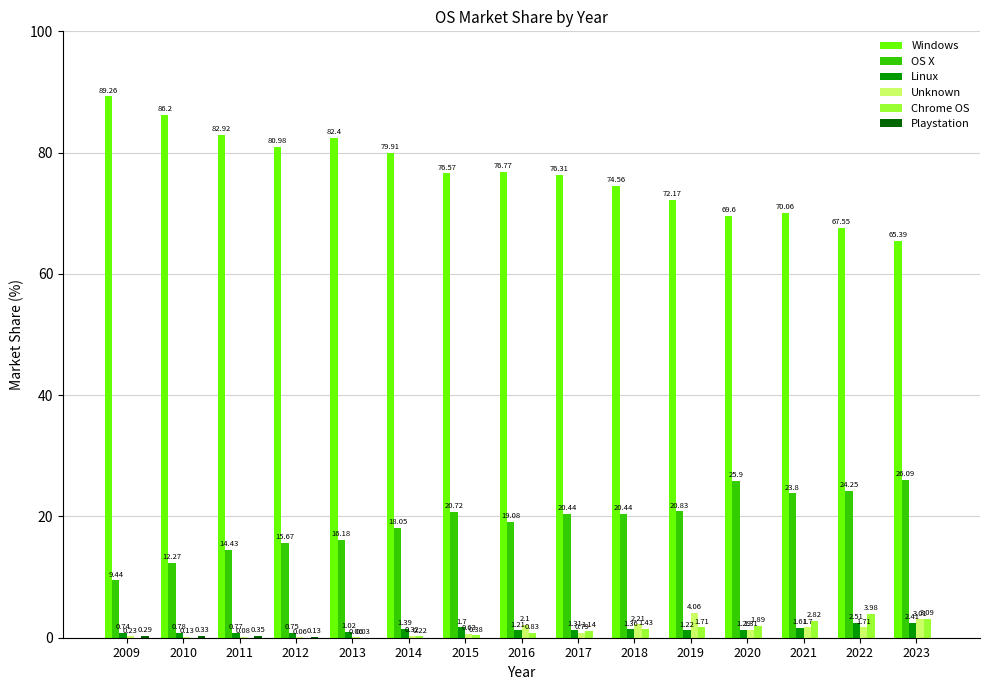

What is the total value across all series at 2019?

100.0